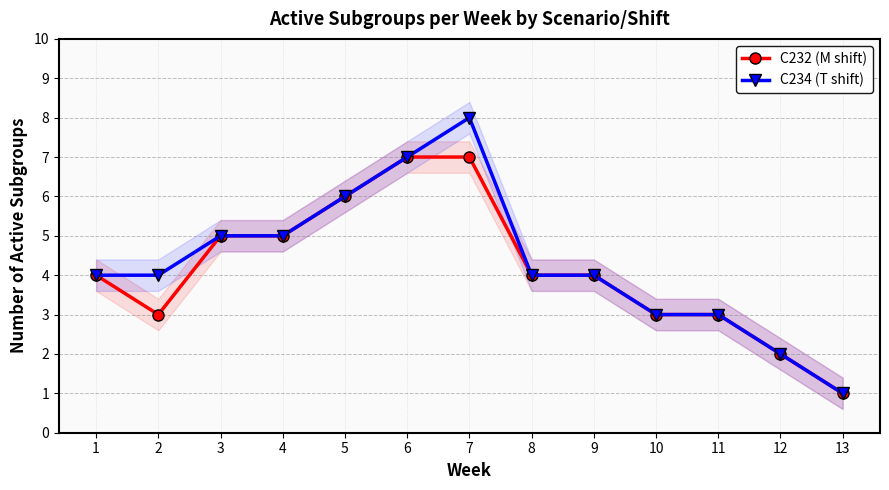

Which series has the largest total across all categories?

C234 (T shift)